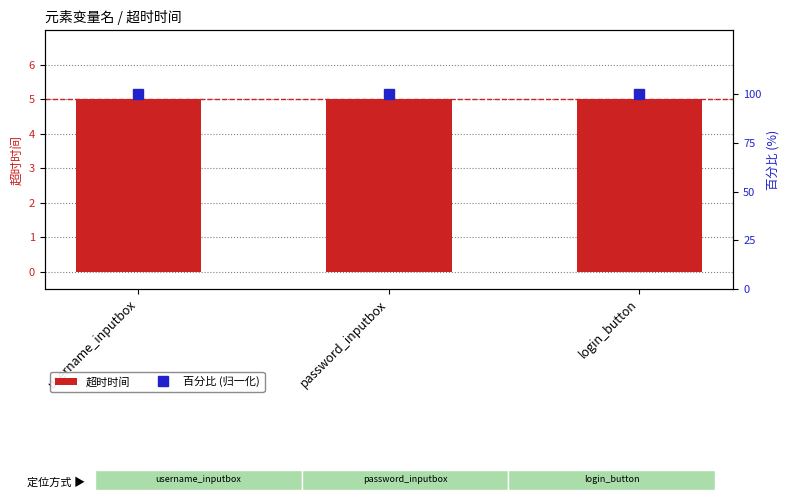

How many groups of bars are there?

3